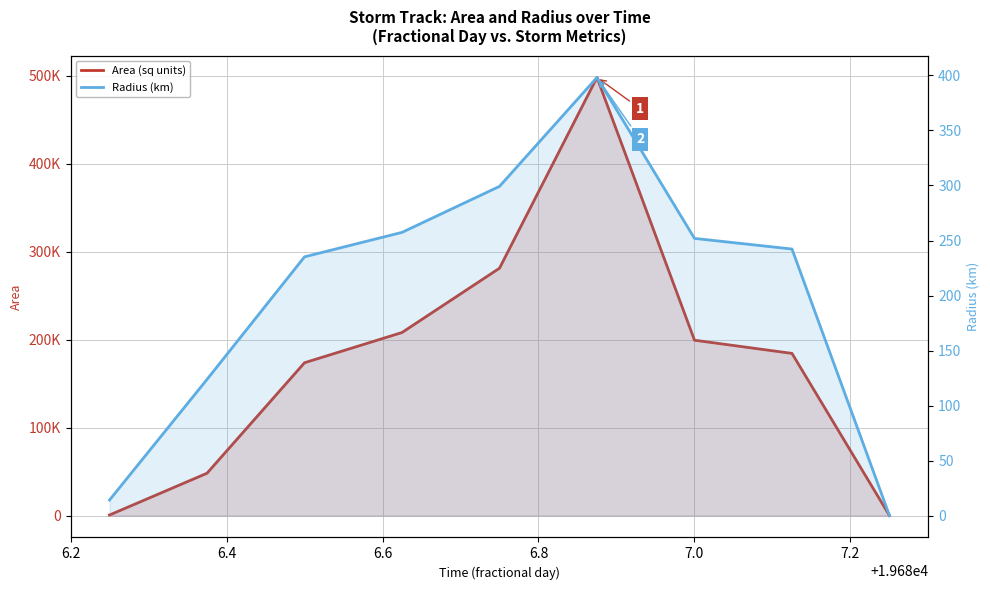

What is the value of the Area (sq units) point at the 8th from the left?

184375.0